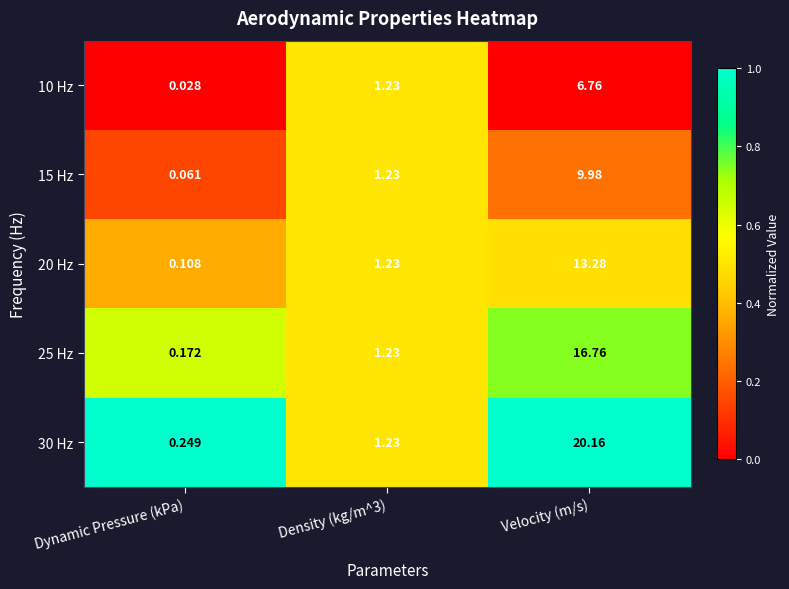

Which label corresponds to the smallest value in the chart?

Dynamic Pressure (kPa)